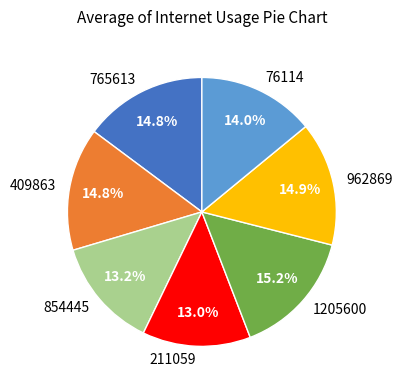

Which has a higher value, 962869 or 211059?

962869